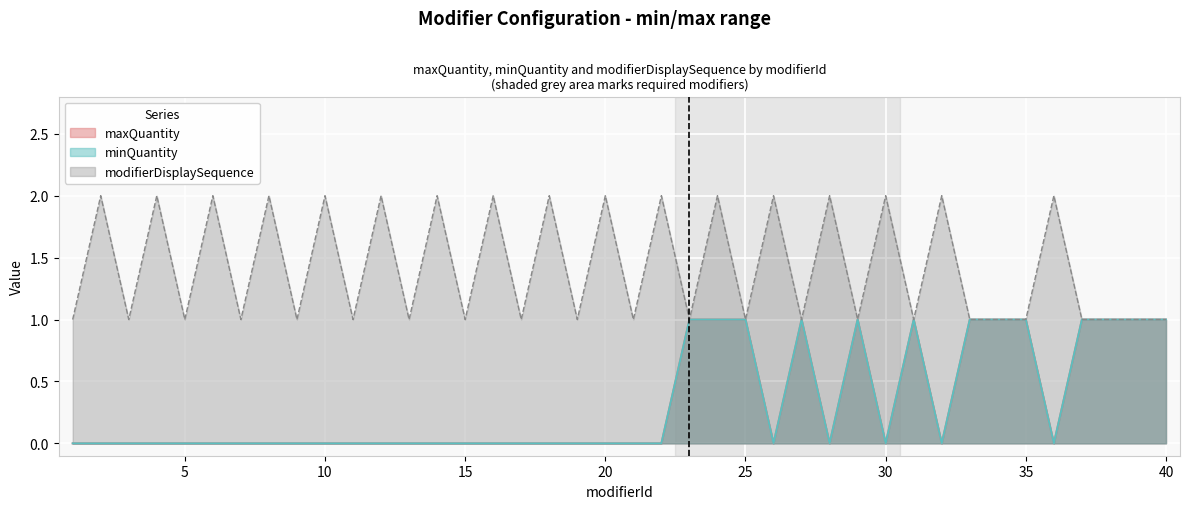

Reading left to right, extract all data points from this chart.

maxQuantity: 1=0	2=0	3=0	4=0	5=0	6=0	7=0	8=0	9=0	10=0	11=0	12=0	13=0	14=0	15=0	16=0	17=0	18=0	19=0	20=0	21=0	22=0	23=1	24=1	25=1	26=0	27=1	28=0	29=1	30=0	31=1	32=0	33=1	34=1	35=1	36=0	37=1	38=1	39=1	40=1
minQuantity: 1=0	2=0	3=0	4=0	5=0	6=0	7=0	8=0	9=0	10=0	11=0	12=0	13=0	14=0	15=0	16=0	17=0	18=0	19=0	20=0	21=0	22=0	23=1	24=1	25=1	26=0	27=1	28=0	29=1	30=0	31=1	32=0	33=1	34=1	35=1	36=0	37=1	38=1	39=1	40=1
modifierDisplaySequence: 1=1	2=2	3=1	4=2	5=1	6=2	7=1	8=2	9=1	10=2	11=1	12=2	13=1	14=2	15=1	16=2	17=1	18=2	19=1	20=2	21=1	22=2	23=1	24=2	25=1	26=2	27=1	28=2	29=1	30=2	31=1	32=2	33=1	34=1	35=1	36=2	37=1	38=1	39=1	40=1